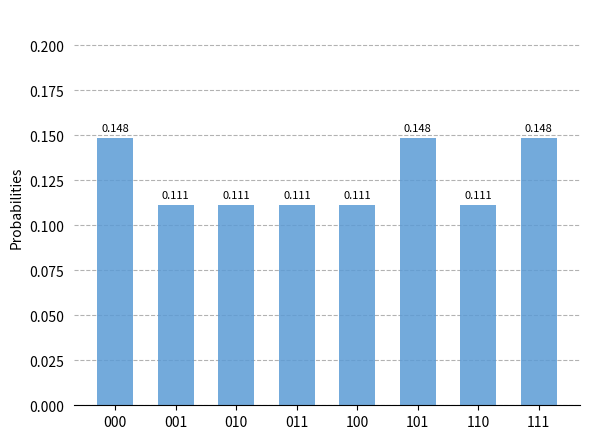

Which label corresponds to the largest value in the chart?

000